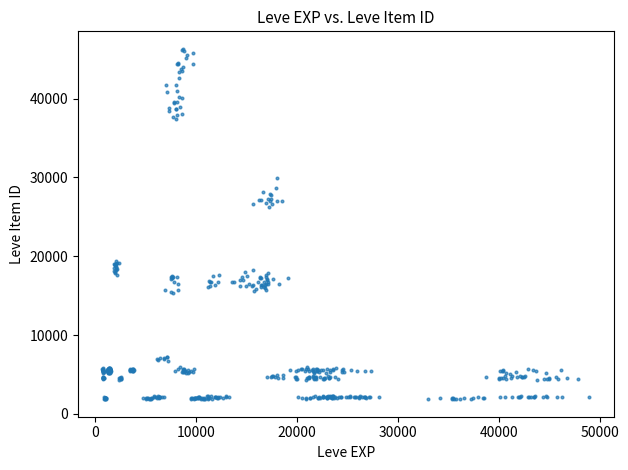

What is the range of Y values (max minus min)?

44452.2